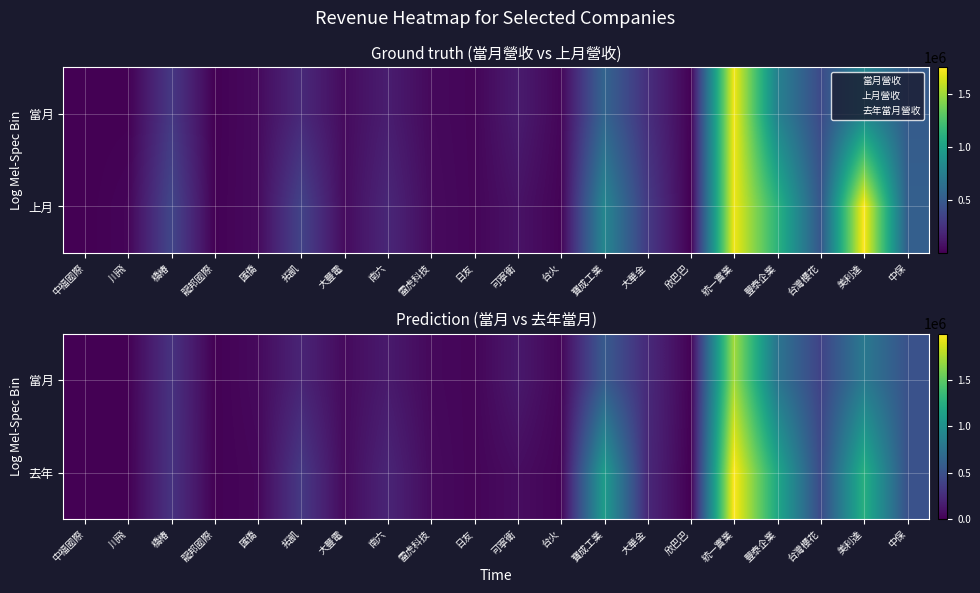

What is the approximate value of 去年 at 日友?

23403